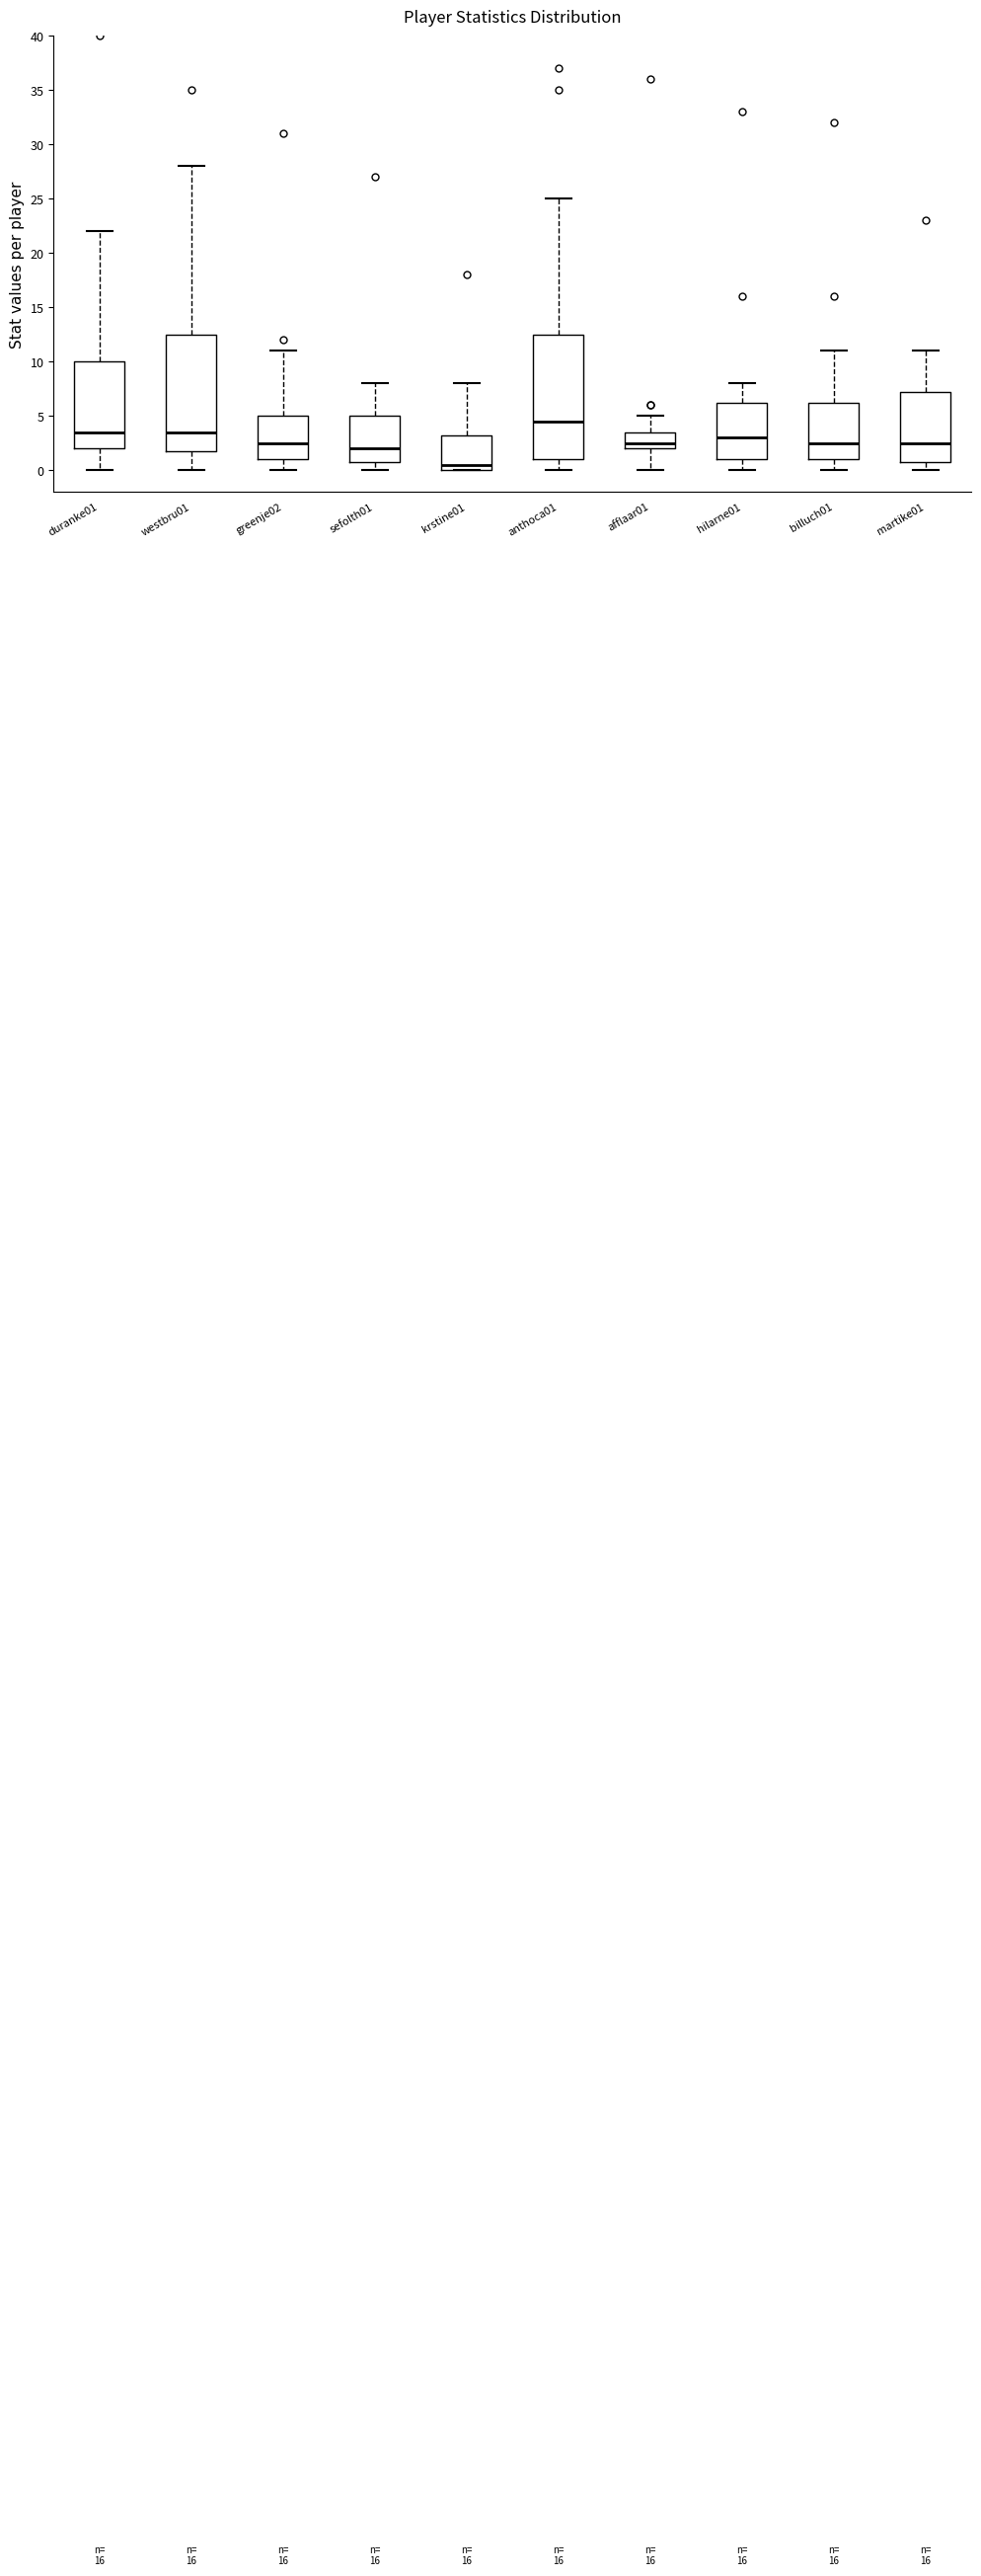

Which box's median line is the lowest?

krstine01